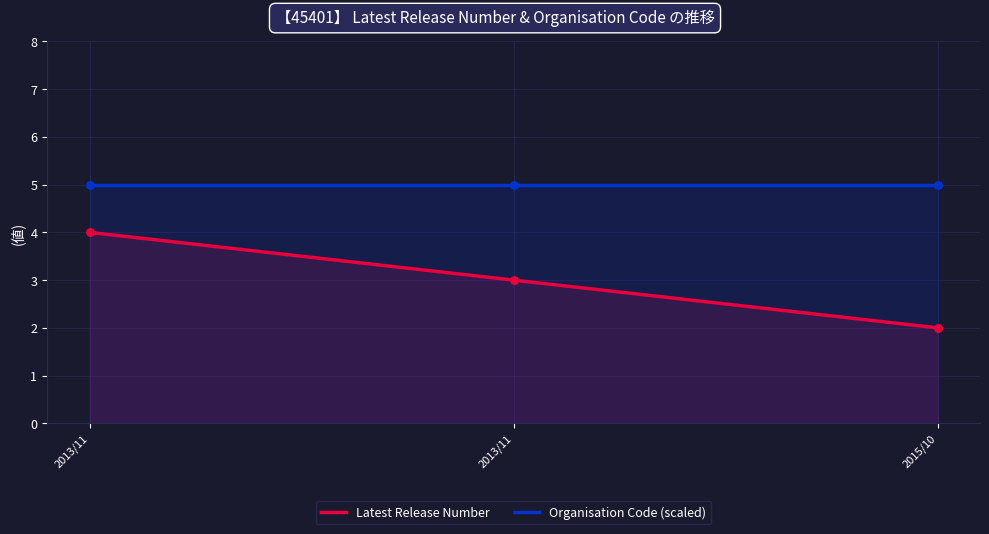

True or false: Organisation Code (scaled) and Latest Release Number intersect in this chart.

False